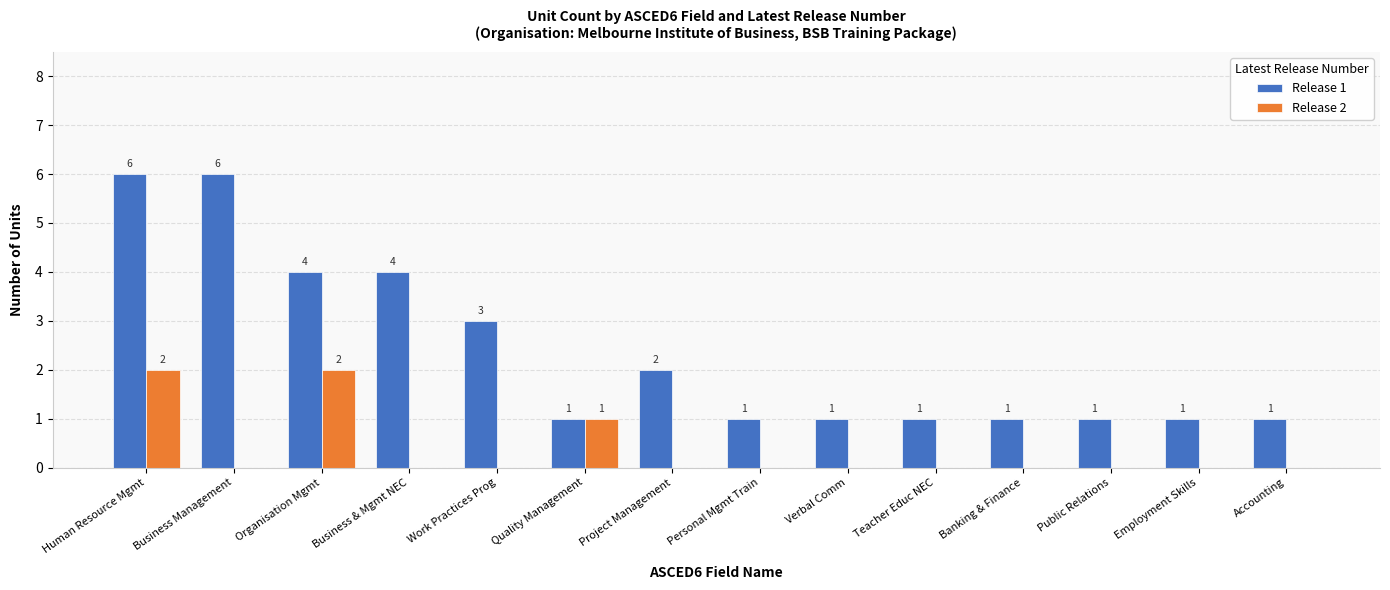

The Release 1 series shows 4 at Organisation Mgmt. True or false?

True